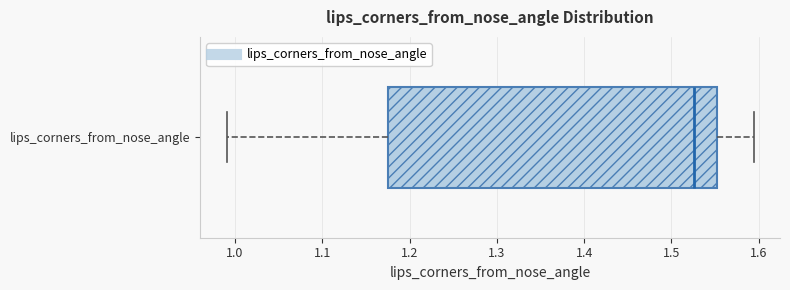

Where is the left edge of the box for lips_corners_from_nose_angle on the x-axis? The values are not printed on the chart, so give them approximately, as read against the axis.

1.18